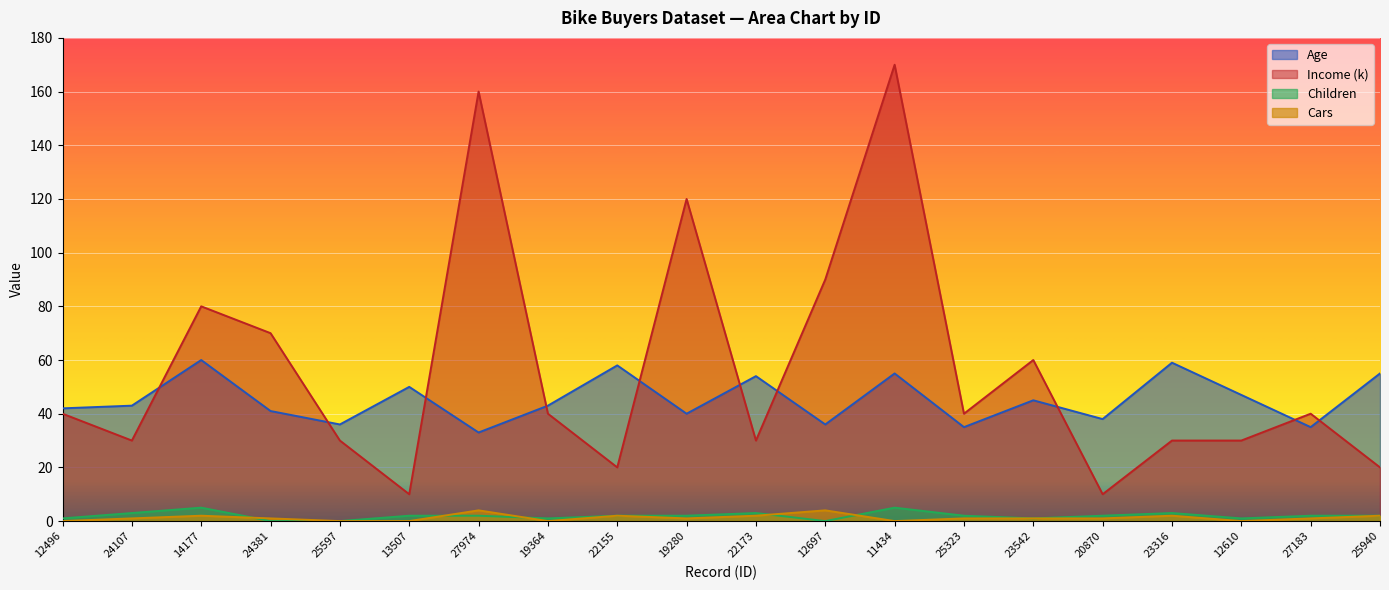

What is the total value across all series at 20870?

51